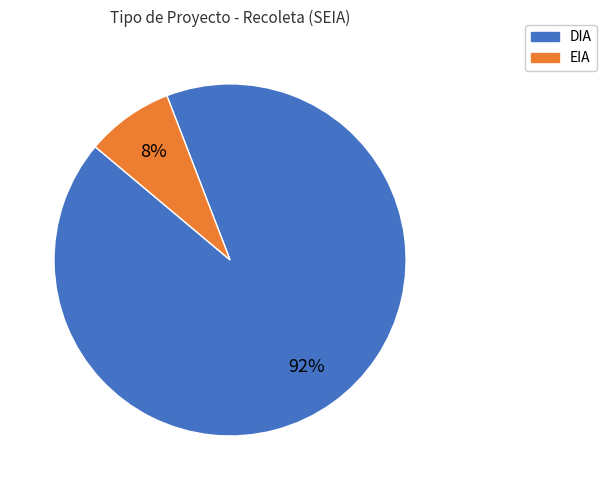

Do DIA and EIA together represent more than half of the pie?

Yes